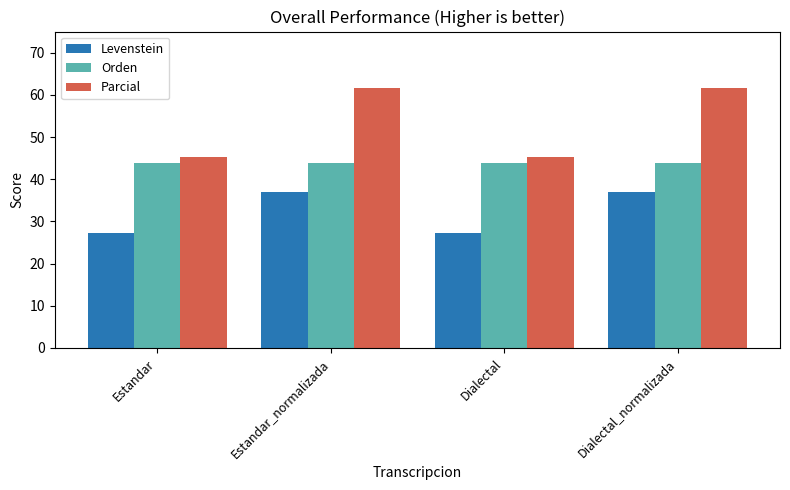

What position from the left is Dialectal?

3